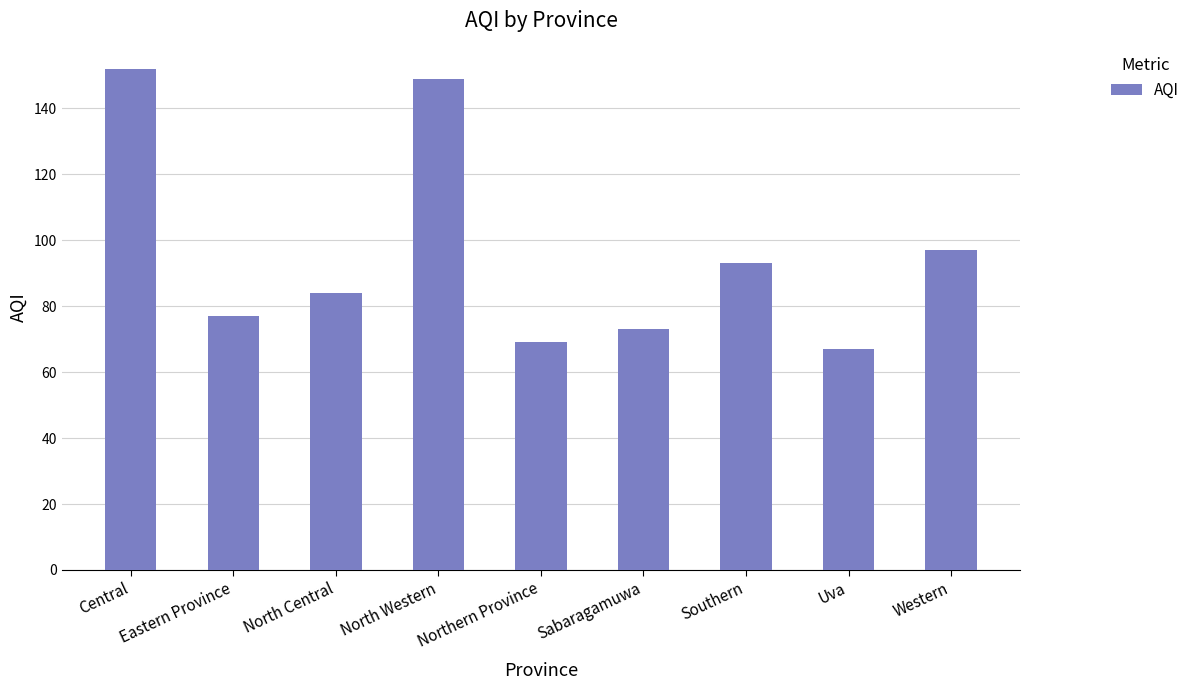

Reading left to right, extract all data points from this chart.

152	77	84	149	69	73	93	67	97